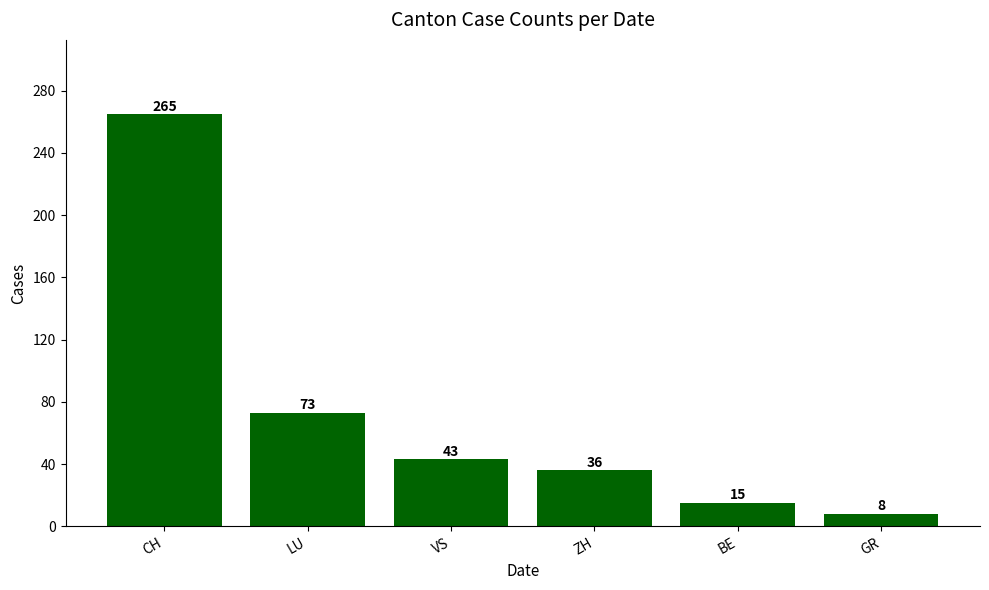

How many series are shown in this chart?

1